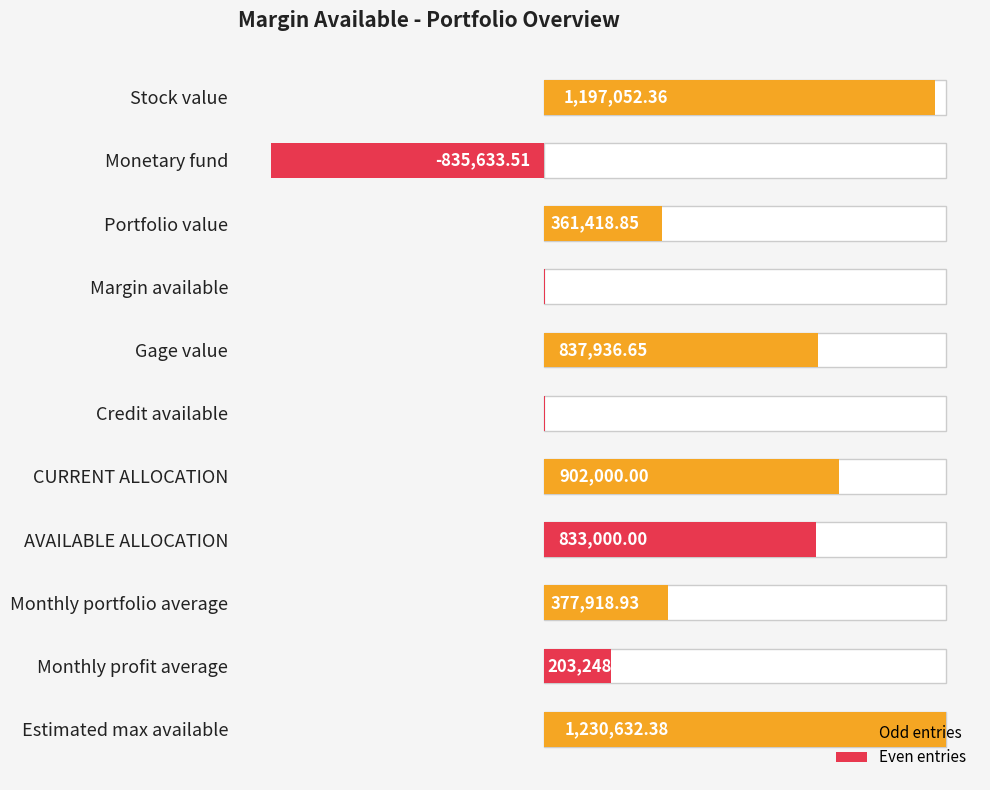

The chart shows a value of 361418.8 at Portfolio value. True or false?

True